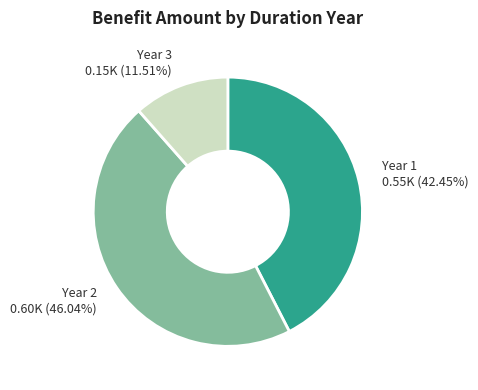

How many segments does this pie chart have?

3